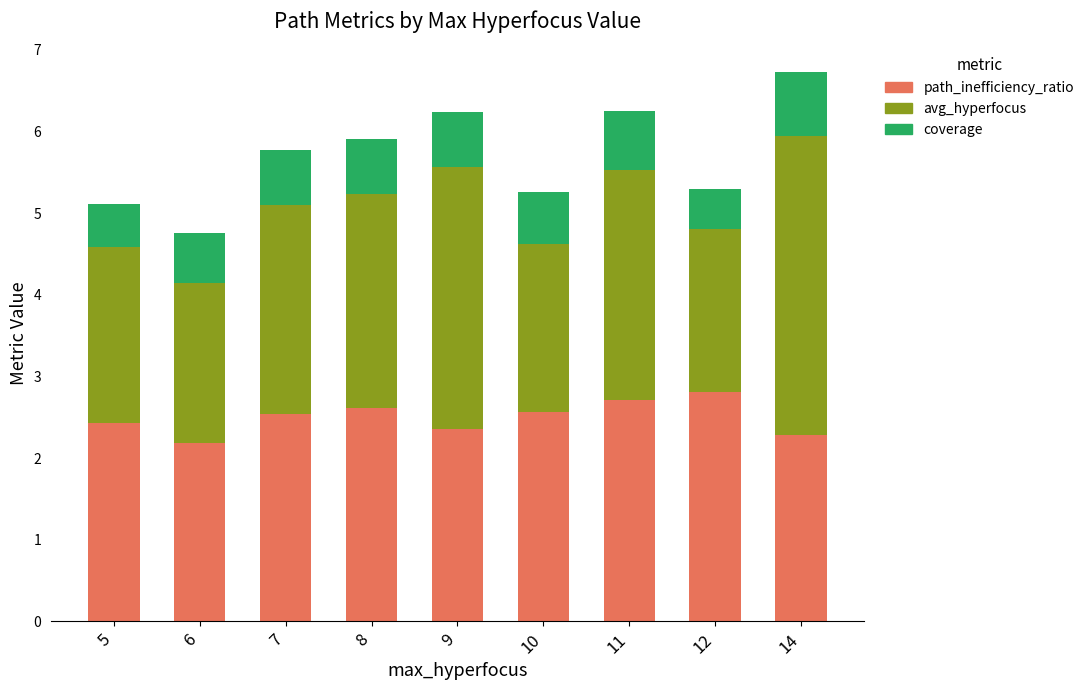

What is the minimum value for path_inefficiency_ratio?

2.2